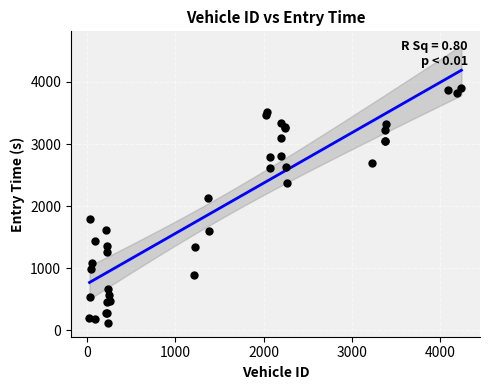

What Y value in the scatter plot is closest to 2013?

2133.1